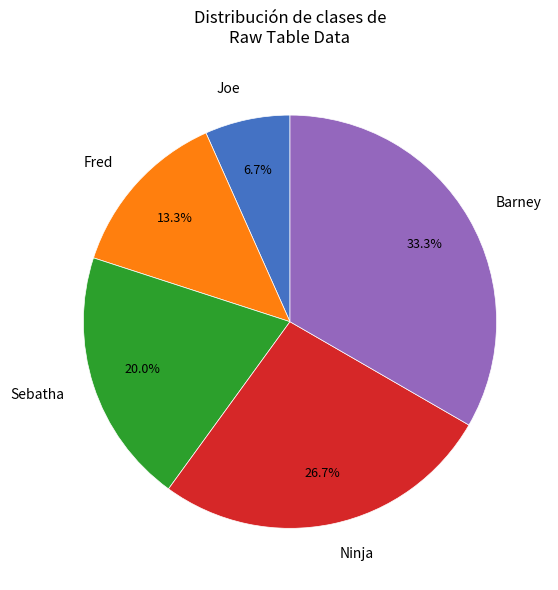

To the nearest percent, what is the combined percentage of Joe and Sebatha?

27%